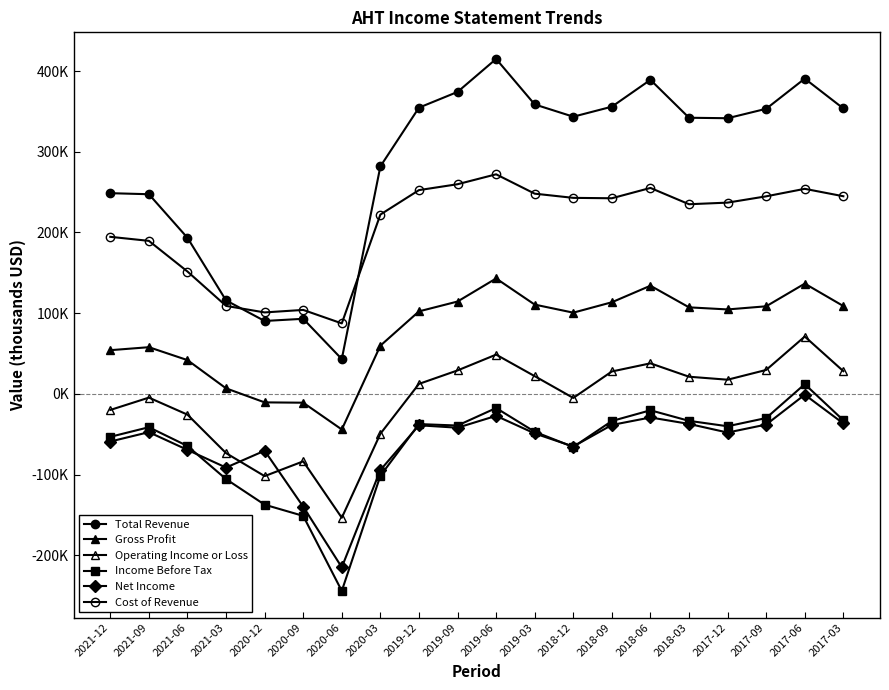

What is the average value of the Total Revenue series?

284320